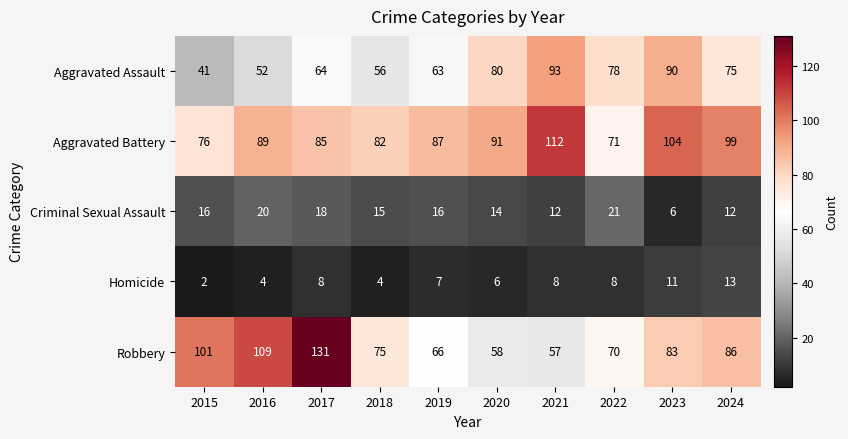

Count the number of categories in the chart.

10